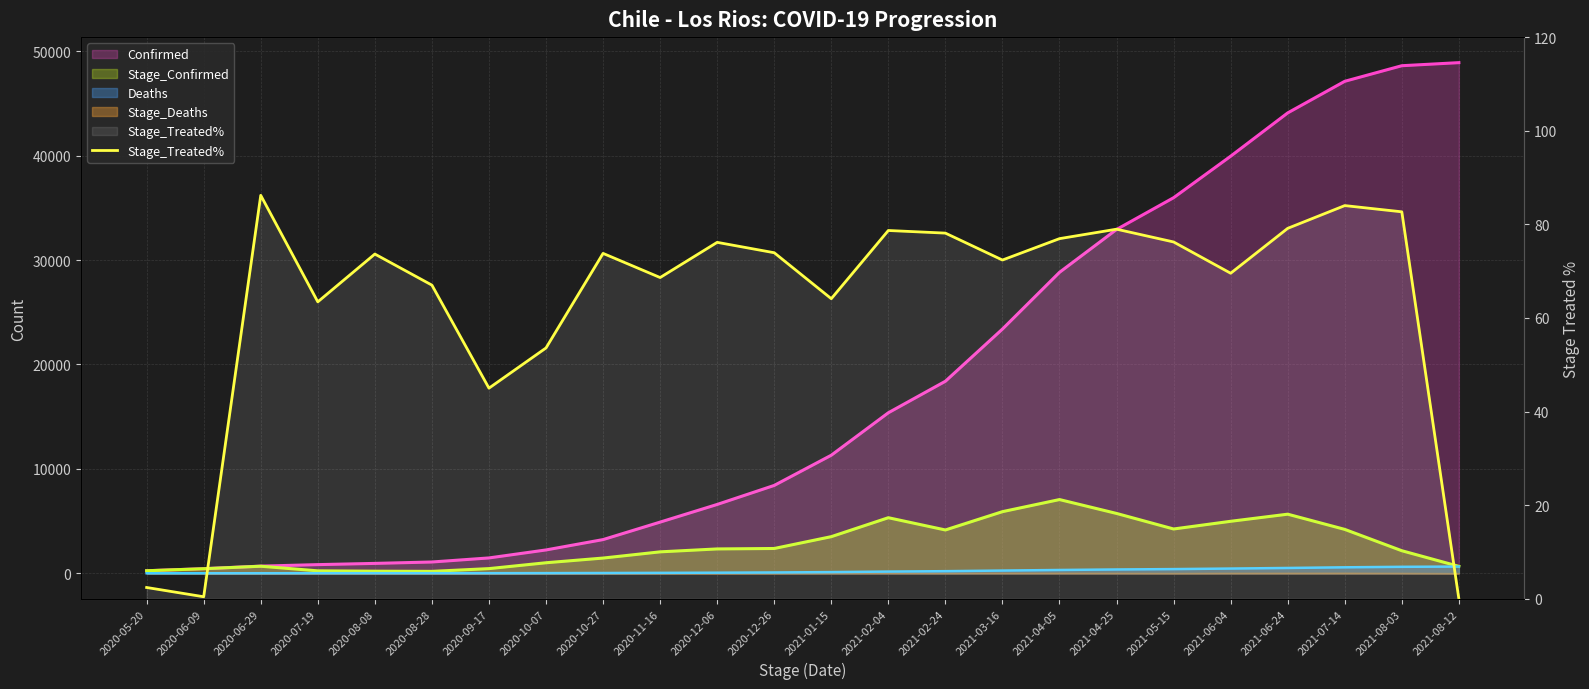

Read the value at 2020-05-20.

2.4